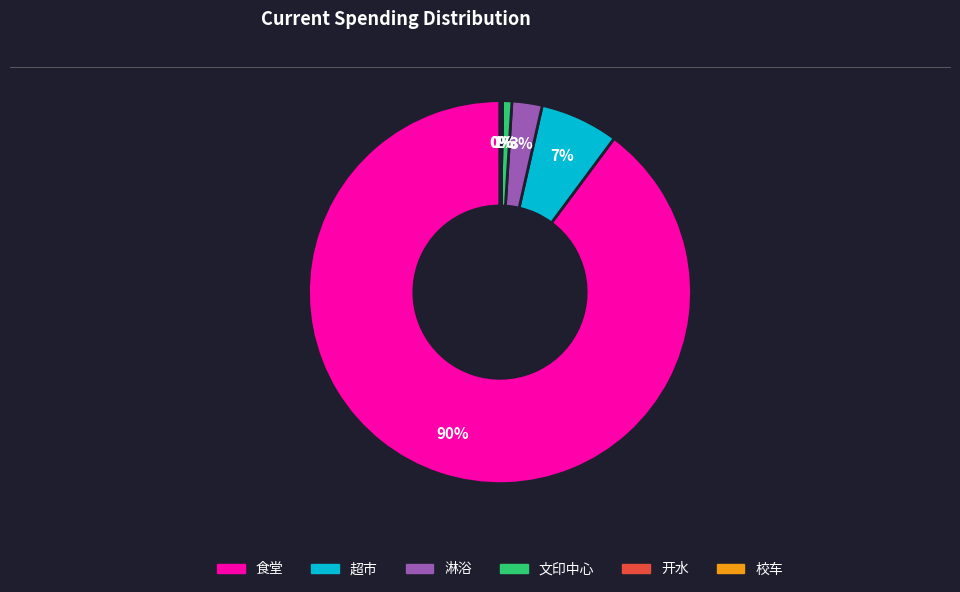

The 文印中心 slice represents 7% of the pie. True or false?

False